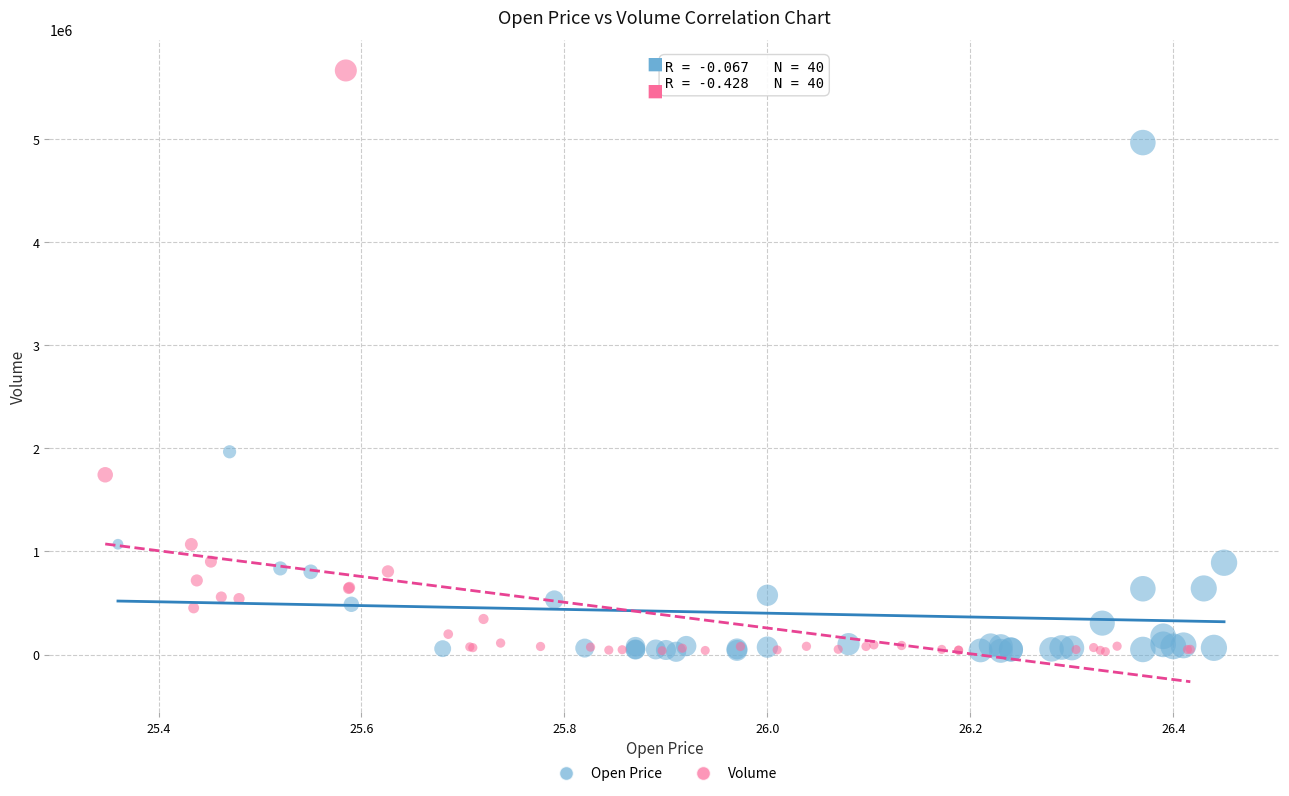

Which series contains the highest Y value?

Volume